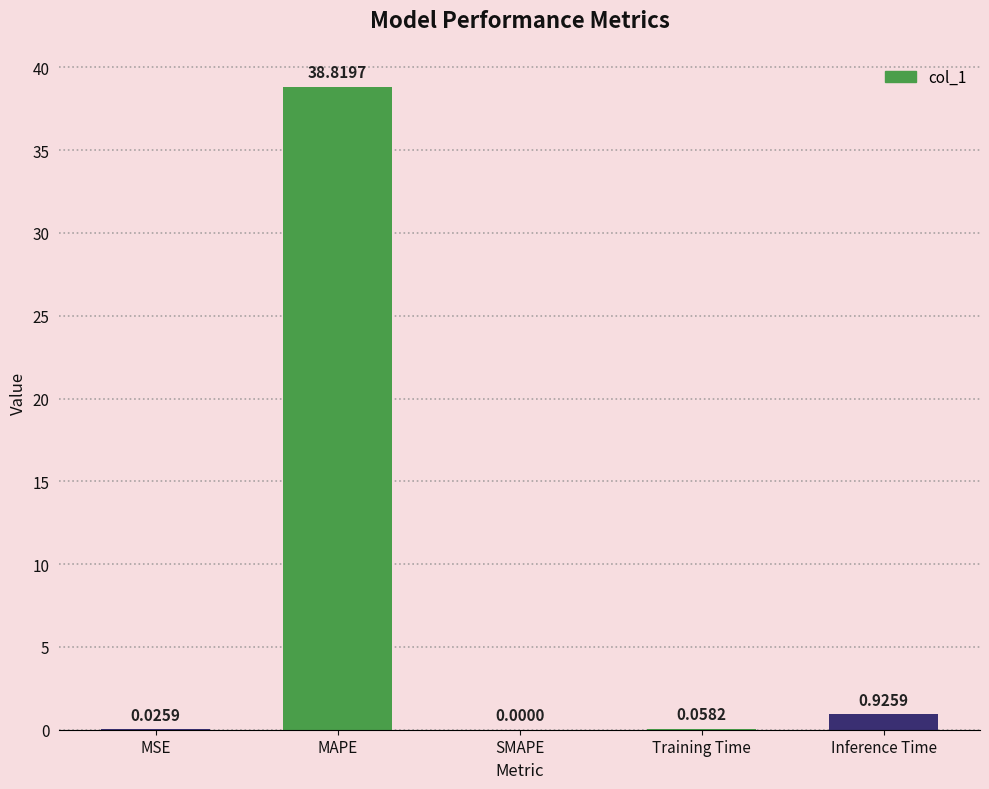

Which has a higher value, SMAPE or Training Time?

Training Time